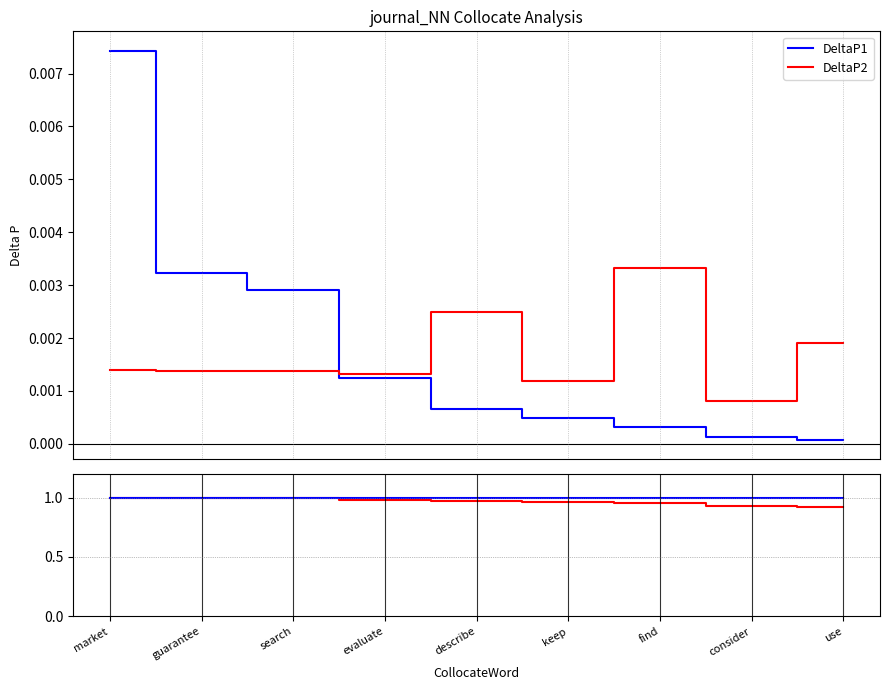

What is the sum of all MI_norm values?

8.7